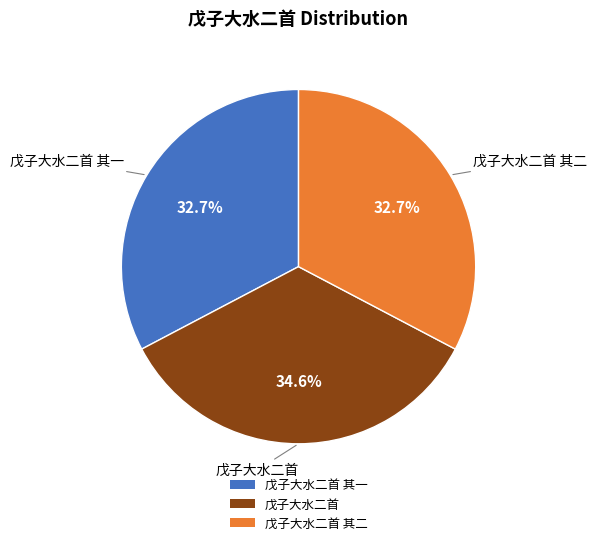

Count the number of slices in the pie.

3